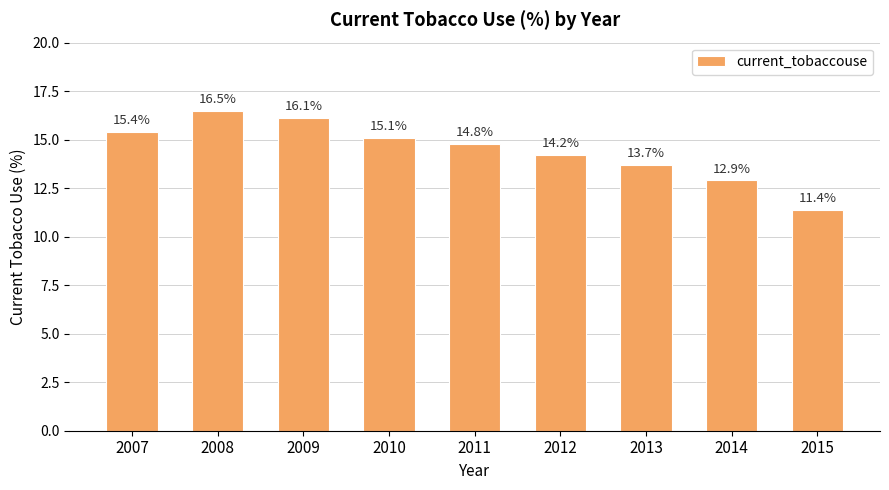

Which has a higher value, 2013 or 2008?

2008